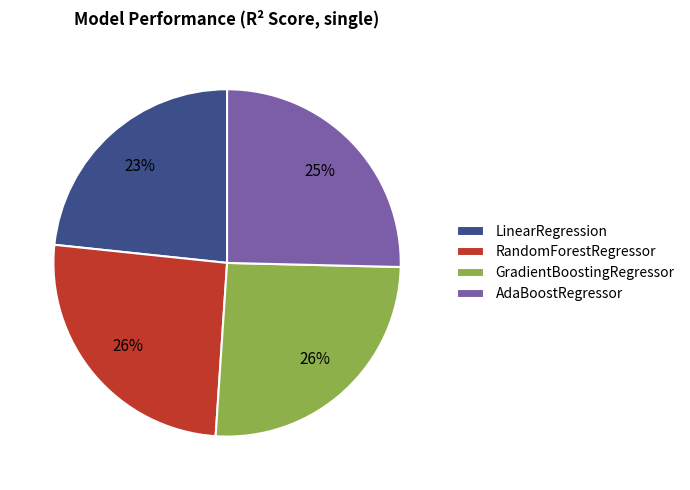

Is it true that GradientBoostingRegressor is 31% of the pie?

False